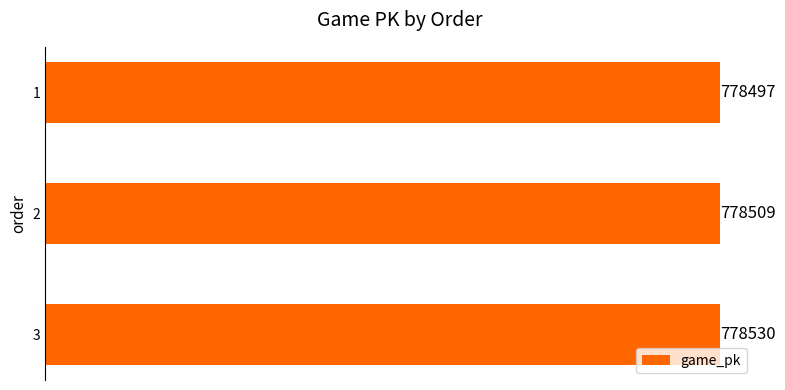

What is the maximum value shown in the chart?

778530